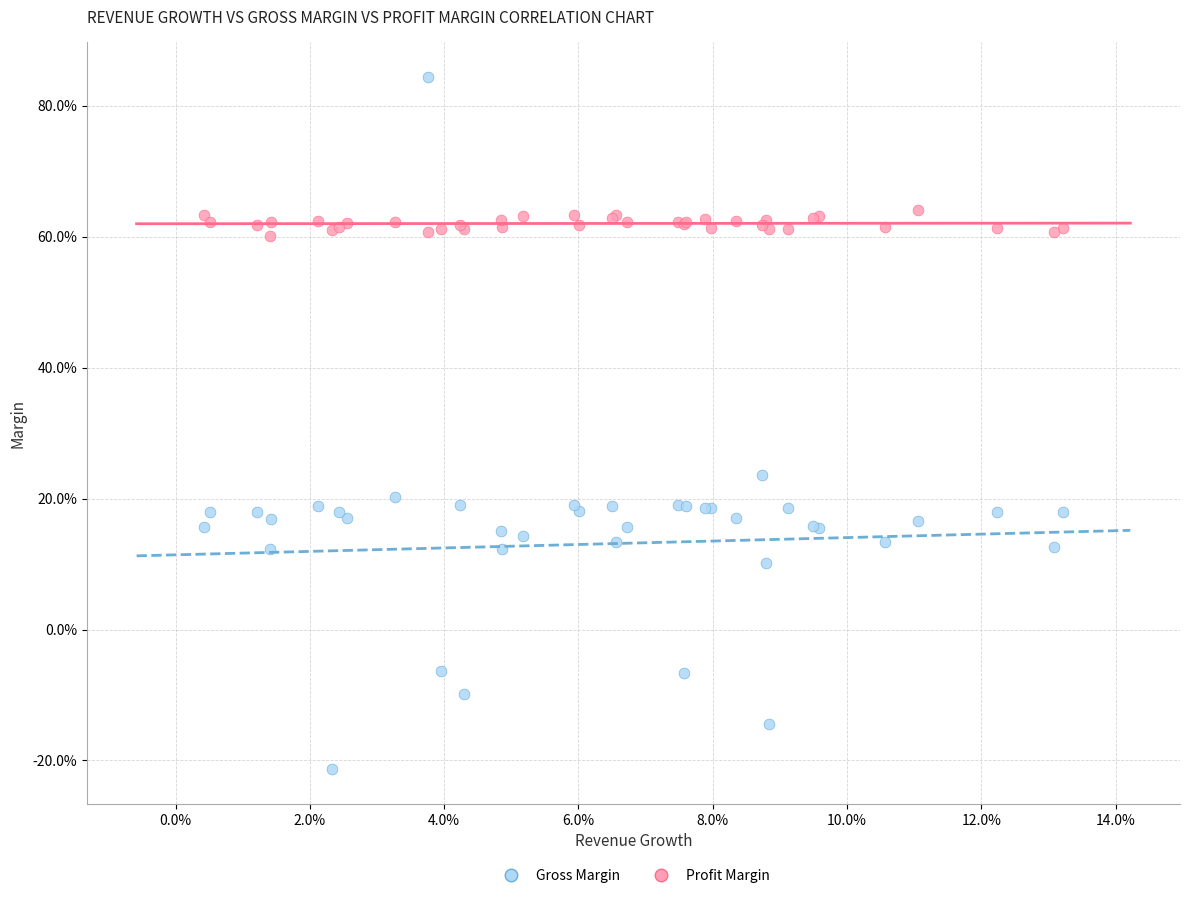

Which series has the largest Y range (max minus min)?

Profit Margin